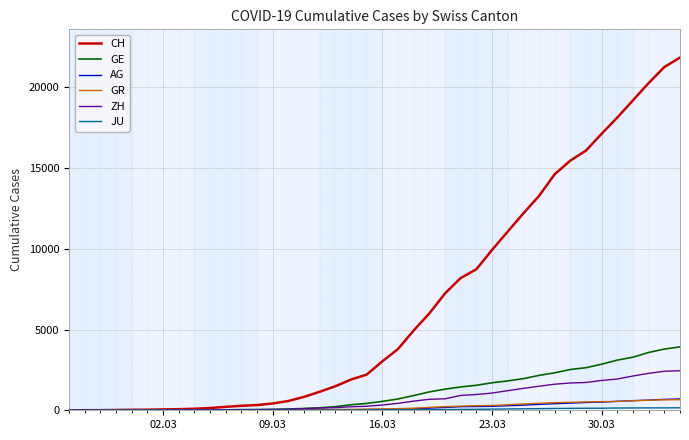

Which series has the widest spread of values?

CH